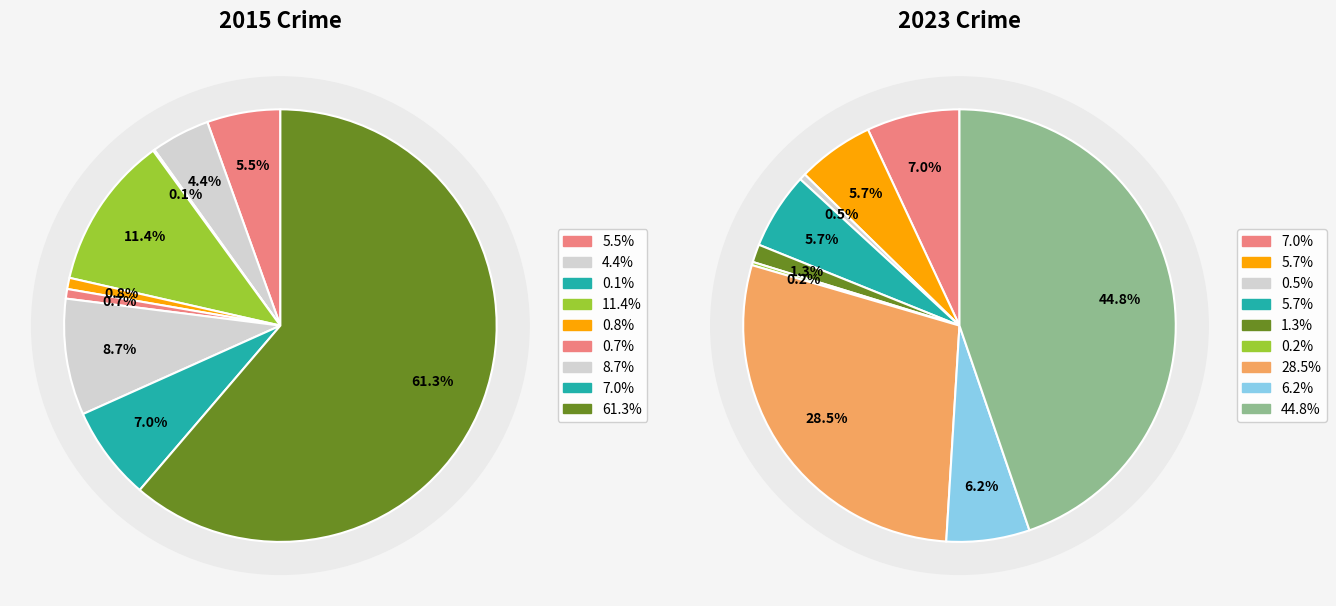

The Criminal Sexual Assault slice represents 1% of the pie. True or false?

True